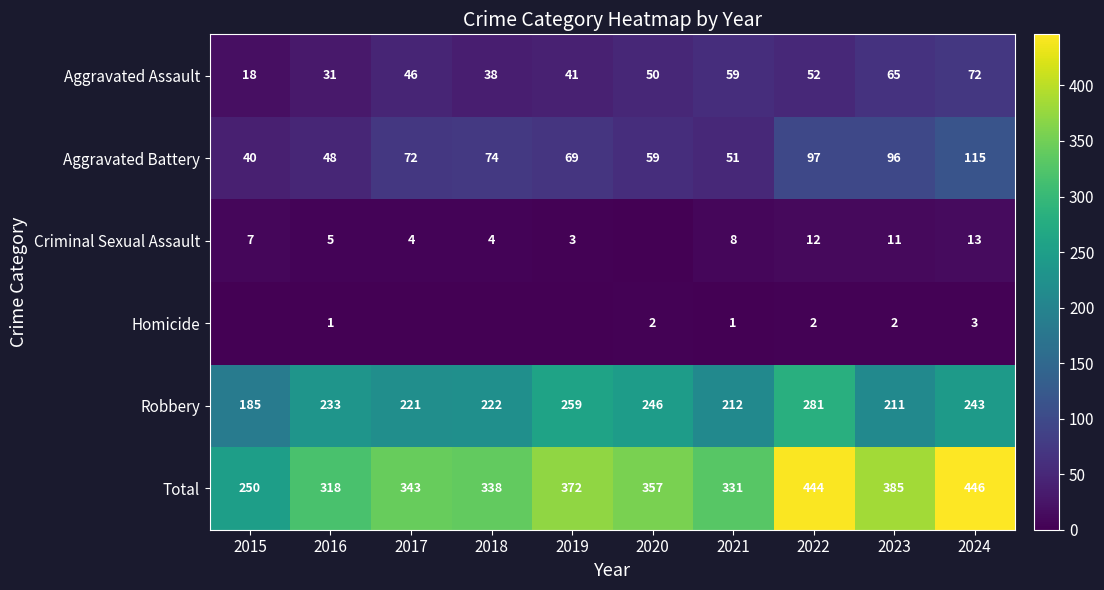

How many values in the Aggravated Battery series are below 72?

5